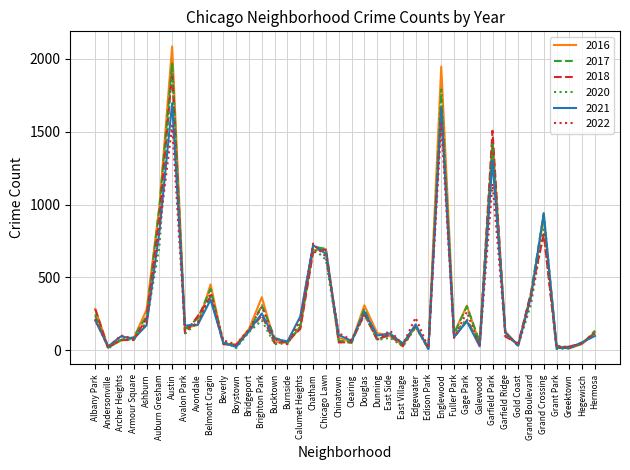

Count the number of categories in the chart.

40